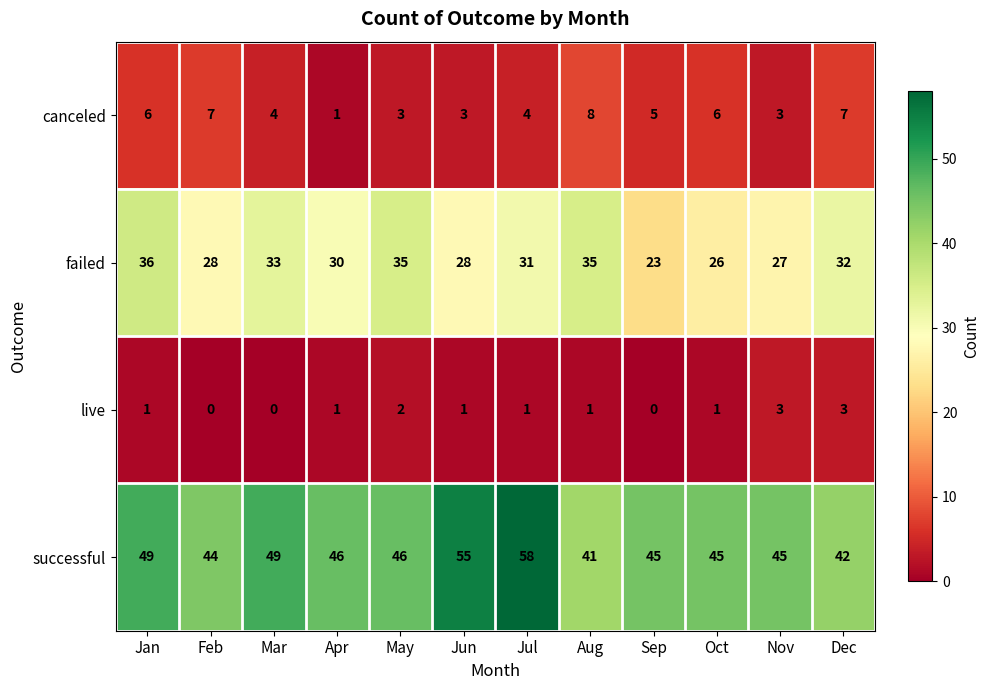

What is the difference between the highest and lowest values at Apr?

45